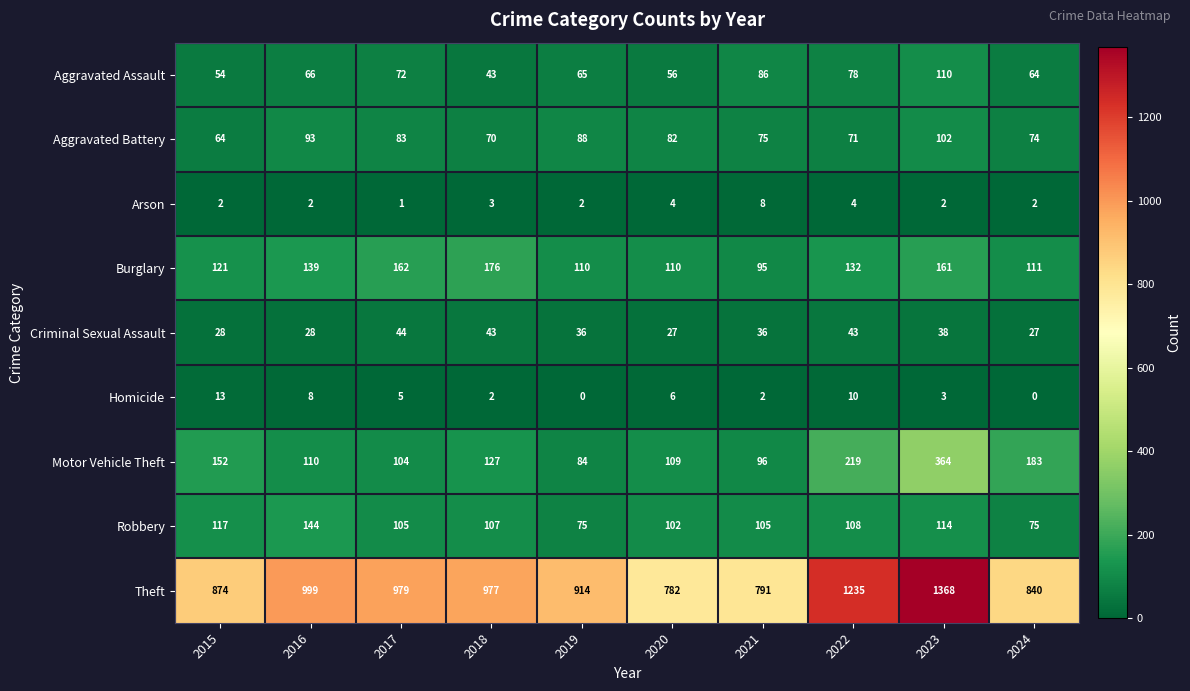

What is the approximate value of Criminal Sexual Assault at 2020?

27